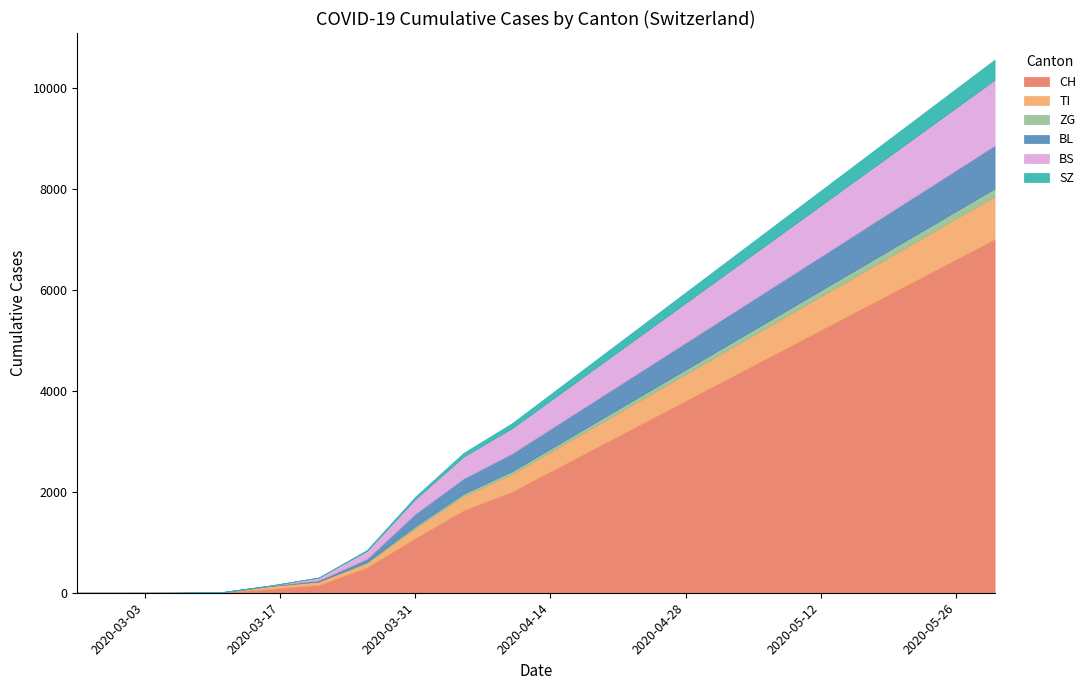

Which series has the widest spread of values?

CH